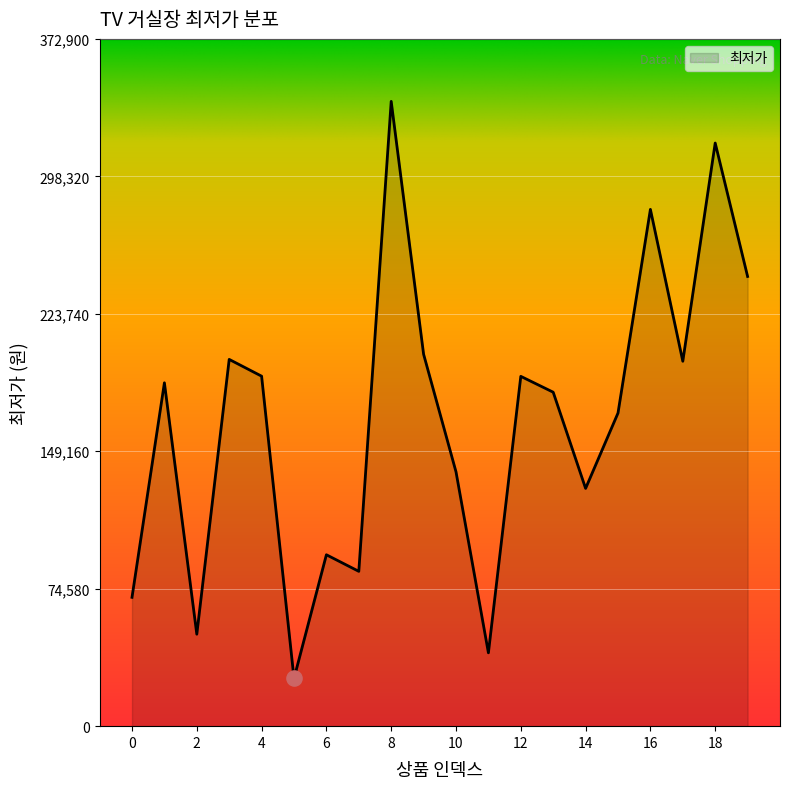

What is the greatest value displayed?

339000